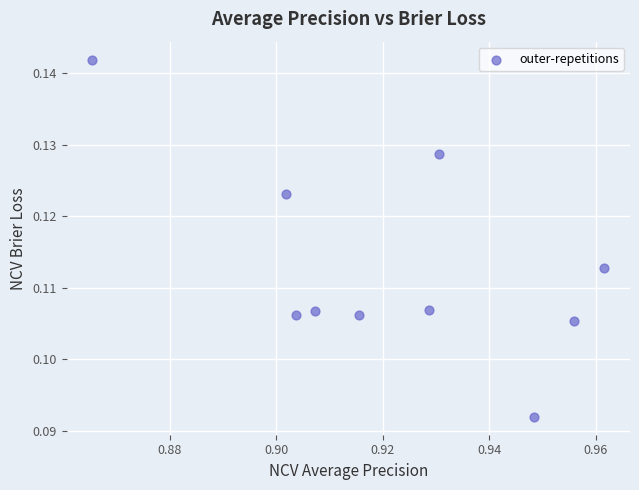

What is the average X value?

0.9